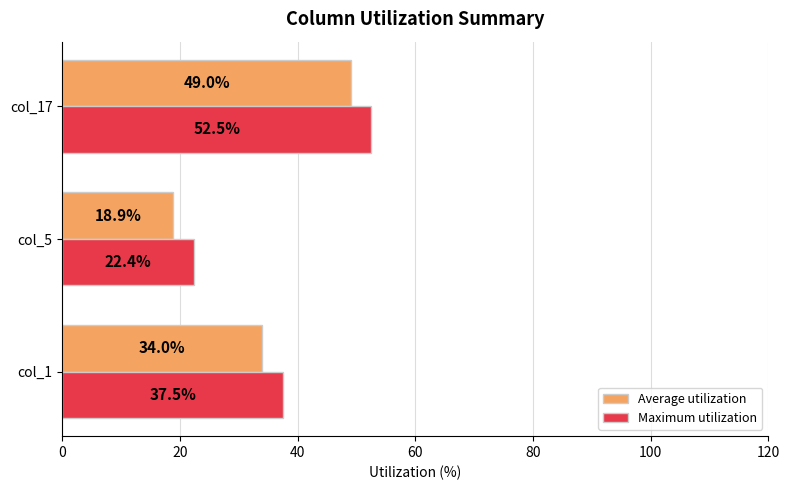

What is the spread (max minus min) of values at col_17?

3.5